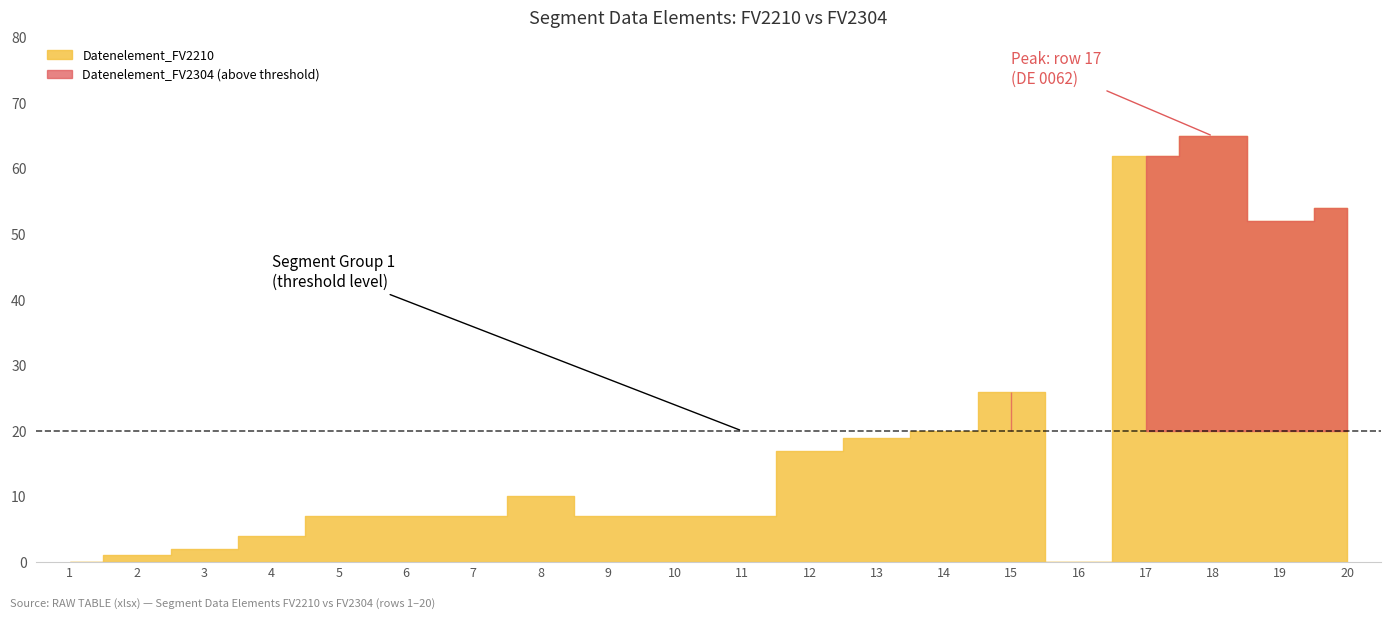

How many positive values does the Datenelement_FV2304 series have?

18